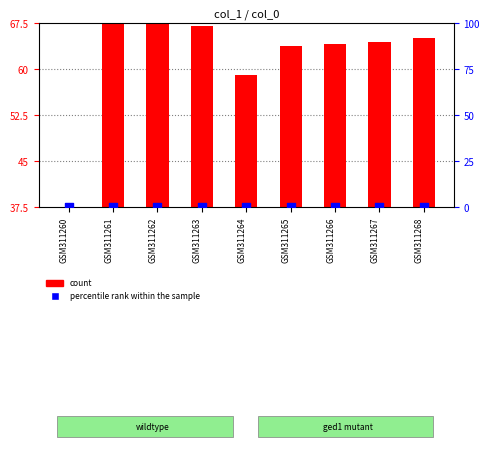

Which series reaches the minimum Y coordinate?

count